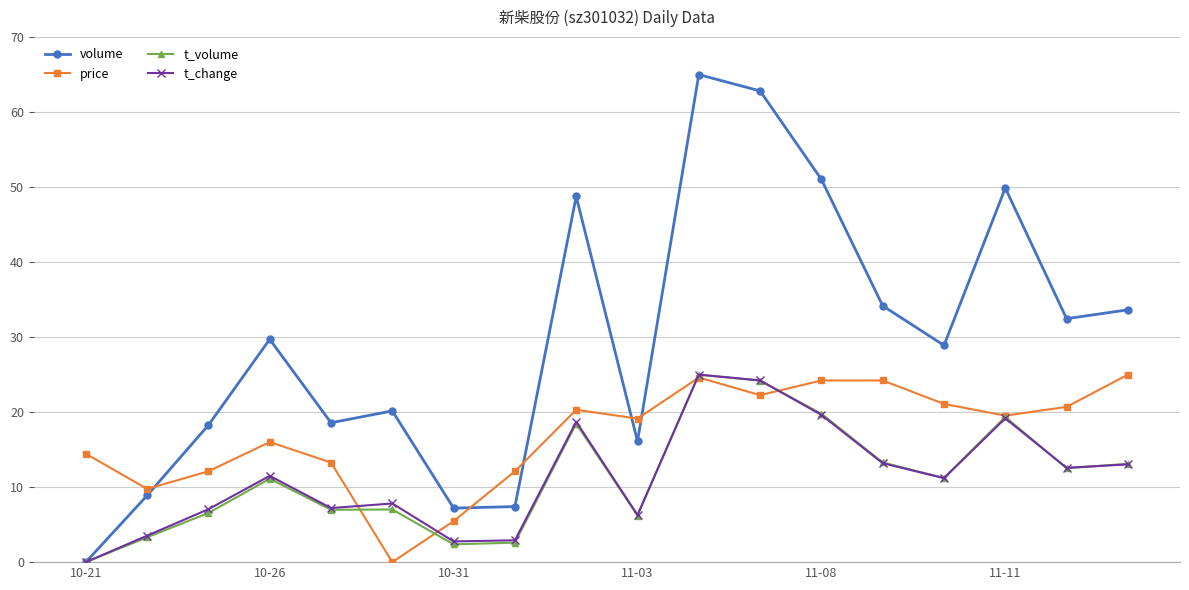

Which series has the largest range (max minus min)?

volume